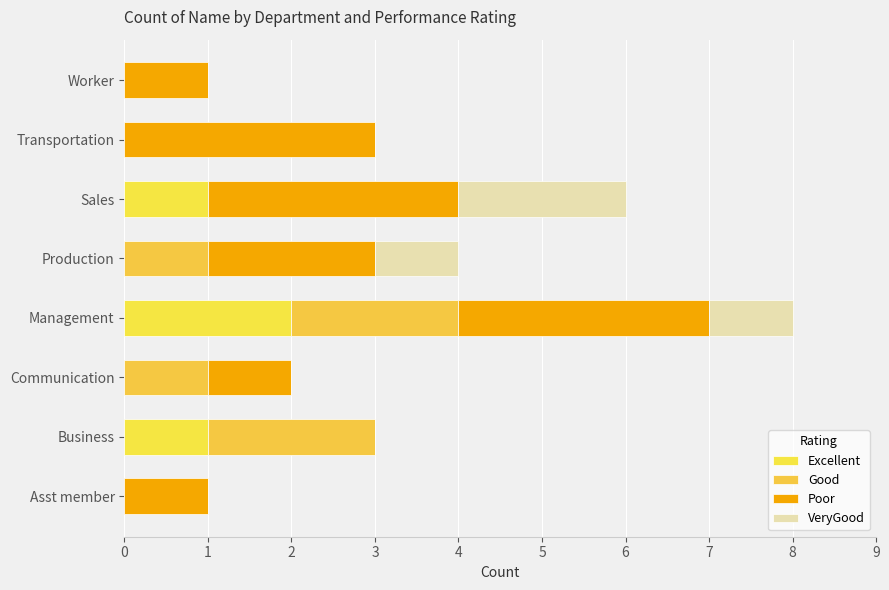

Reading right to left, transcribe all the data shown in this chart.

Excellent: 0	0	1	0	2	0	1	0
Good: 0	0	0	1	2	1	2	0
Poor: 1	3	3	2	3	1	0	1
VeryGood: 0	0	2	1	1	0	0	0